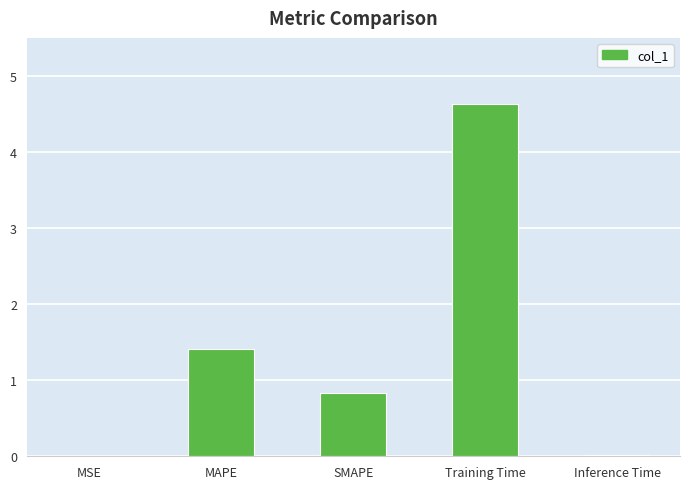

Are the bars horizontal?

No